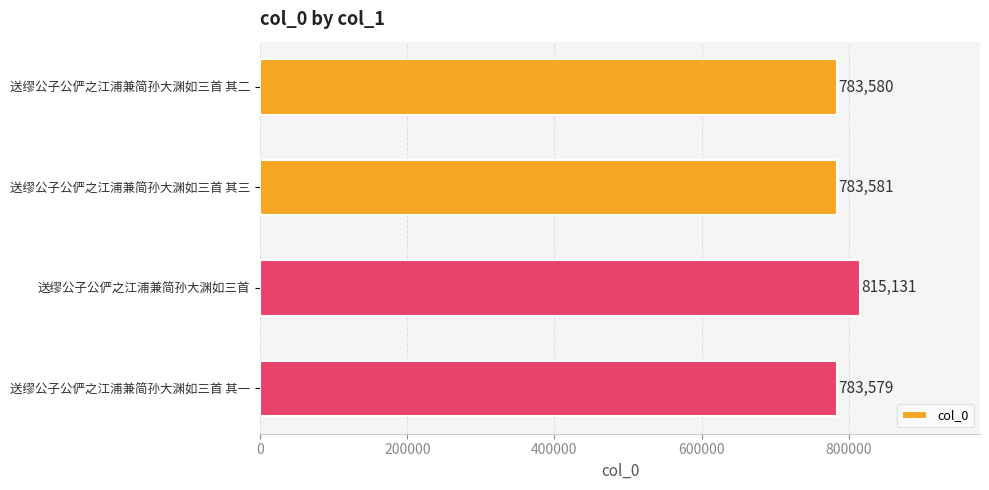

Is it true that the value at 送缪公子公俨之江浦兼简孙大渊如三首 其一 is 783579?

True